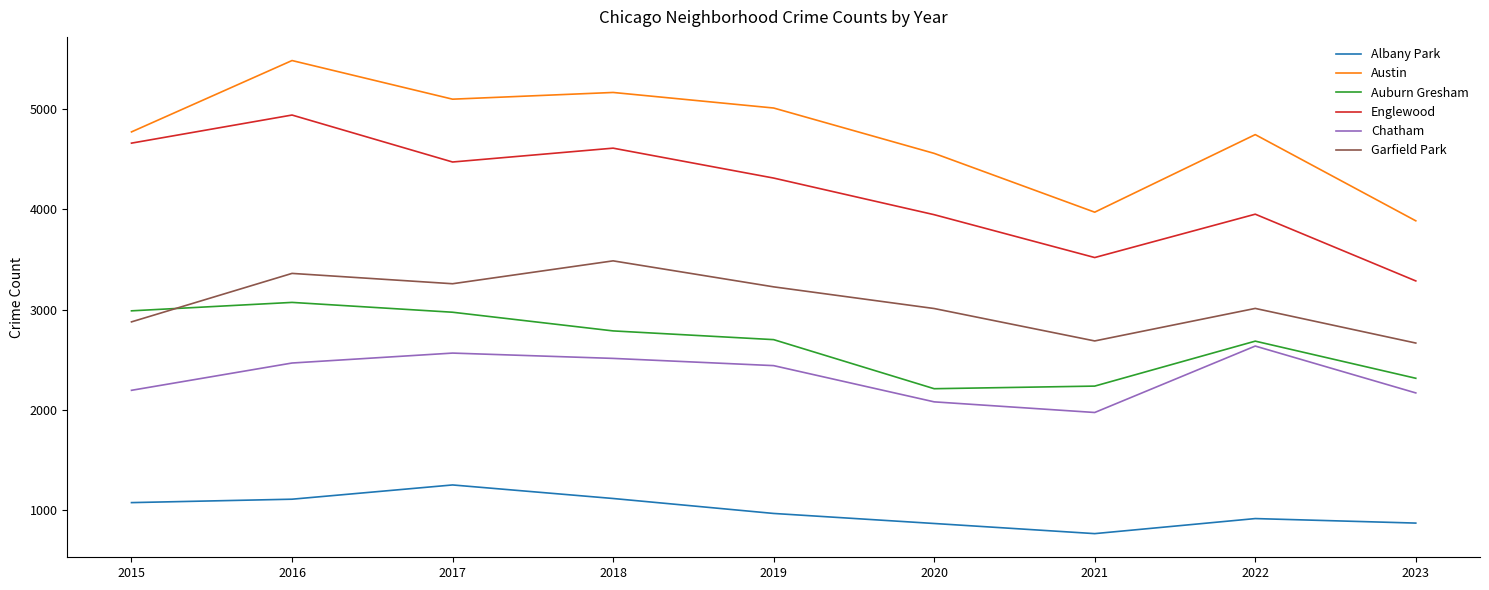

The value of Englewood at 2020 is 6630. True or false?

False